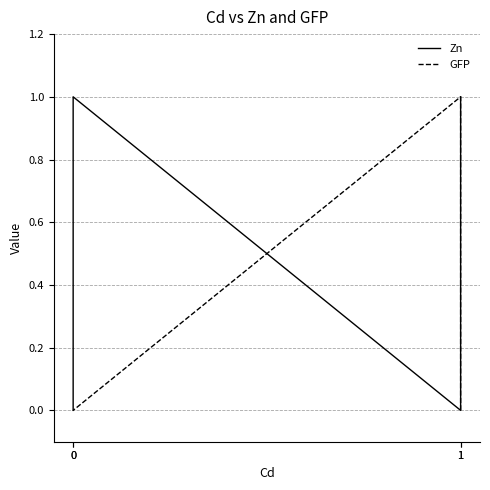

Which category has the highest value across all series?

1